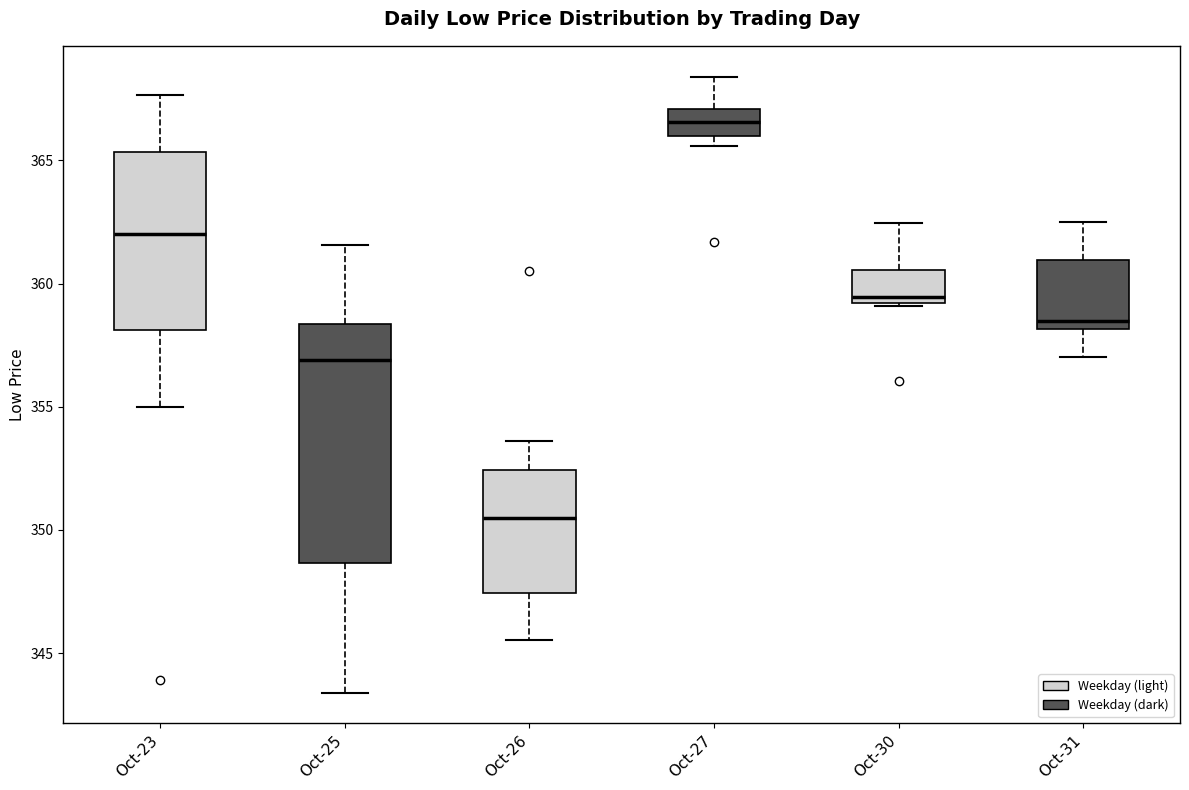

Which box has the lowest median line?

Oct-26